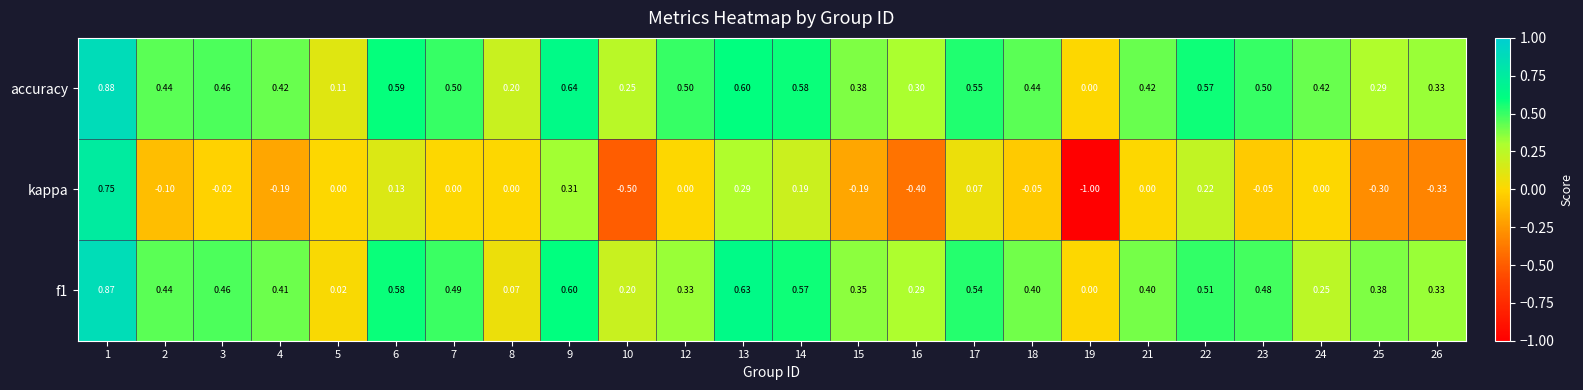

Which series has the largest total across all categories?

accuracy